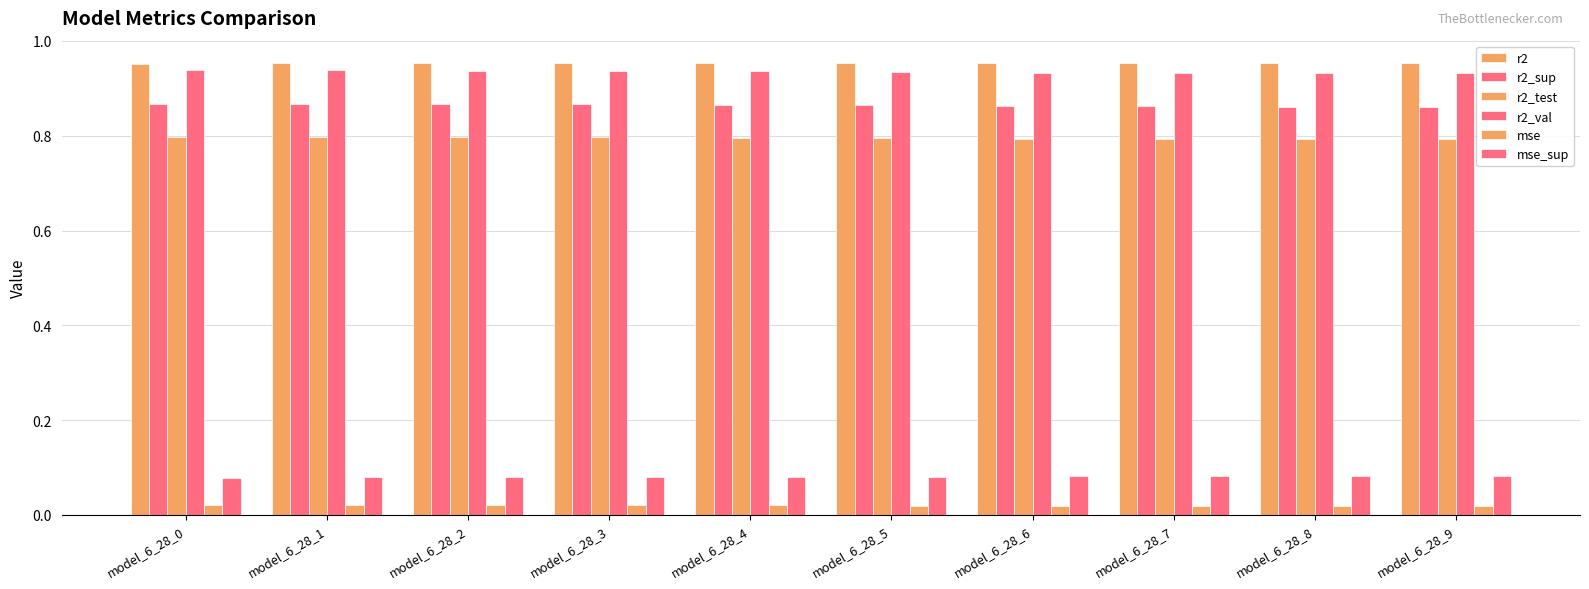

What is the total value across all series at model_6_28_5?

3.6